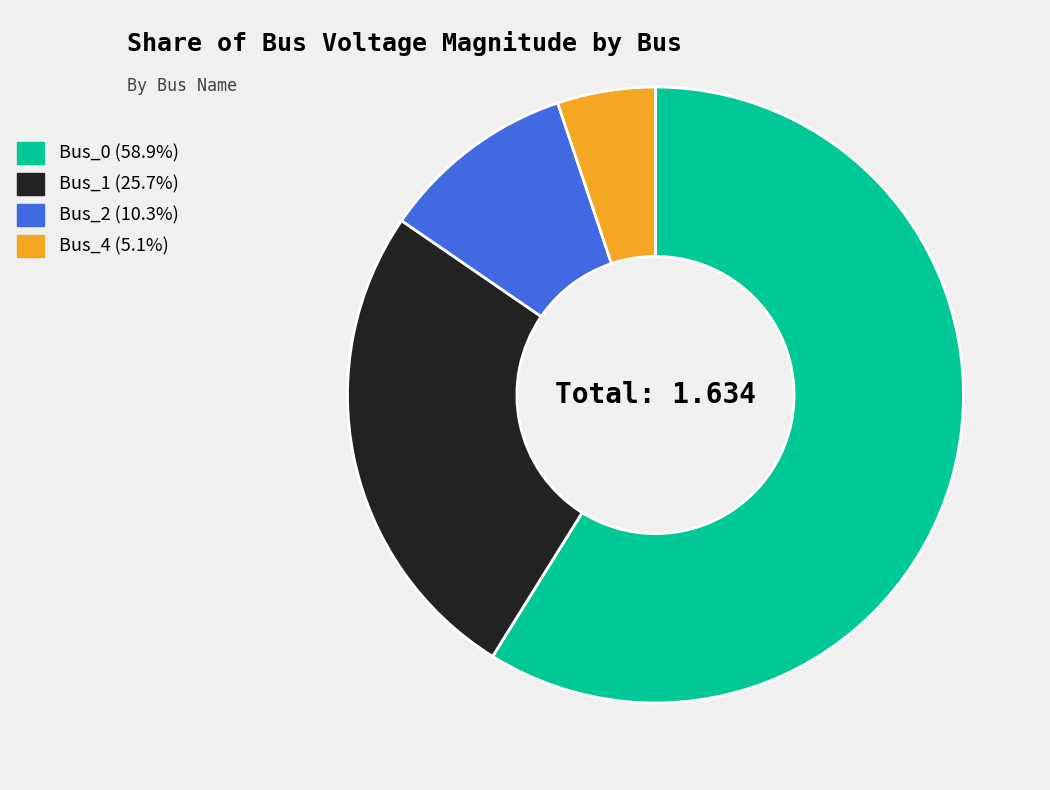

Does any single category account for the majority?

Yes